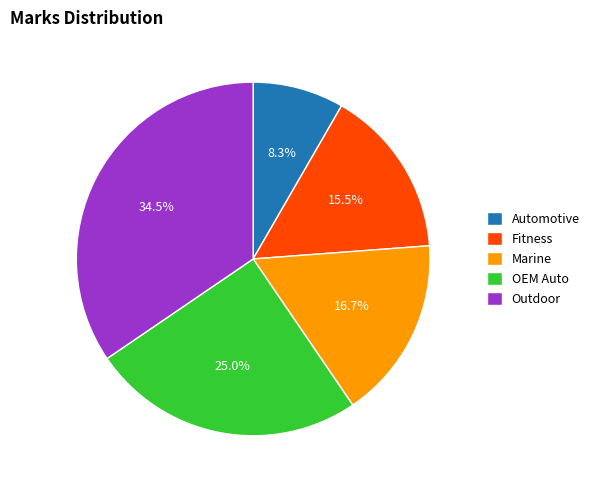

What is the ratio of the value at Outdoor to the value at Fitness?

2.2